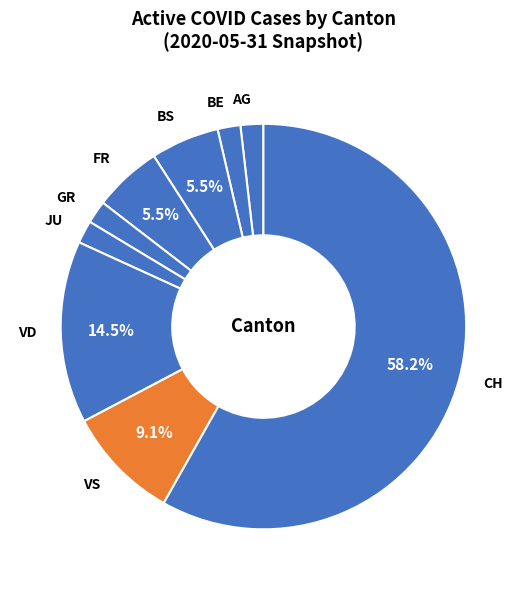

Which slice is the largest?

CH